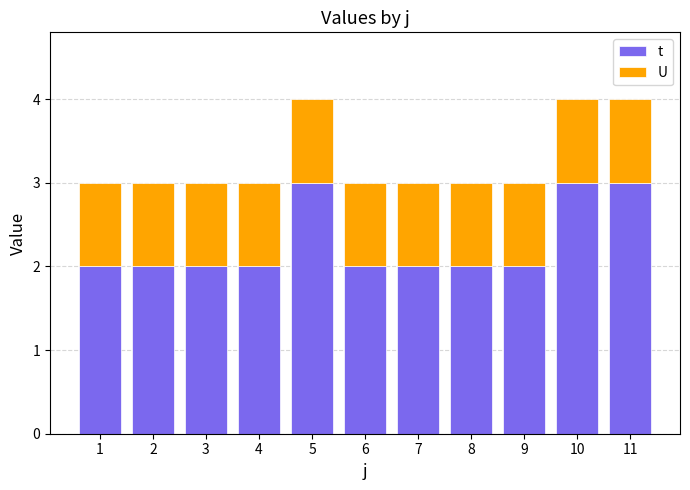

What is the highest value of the t series?

3